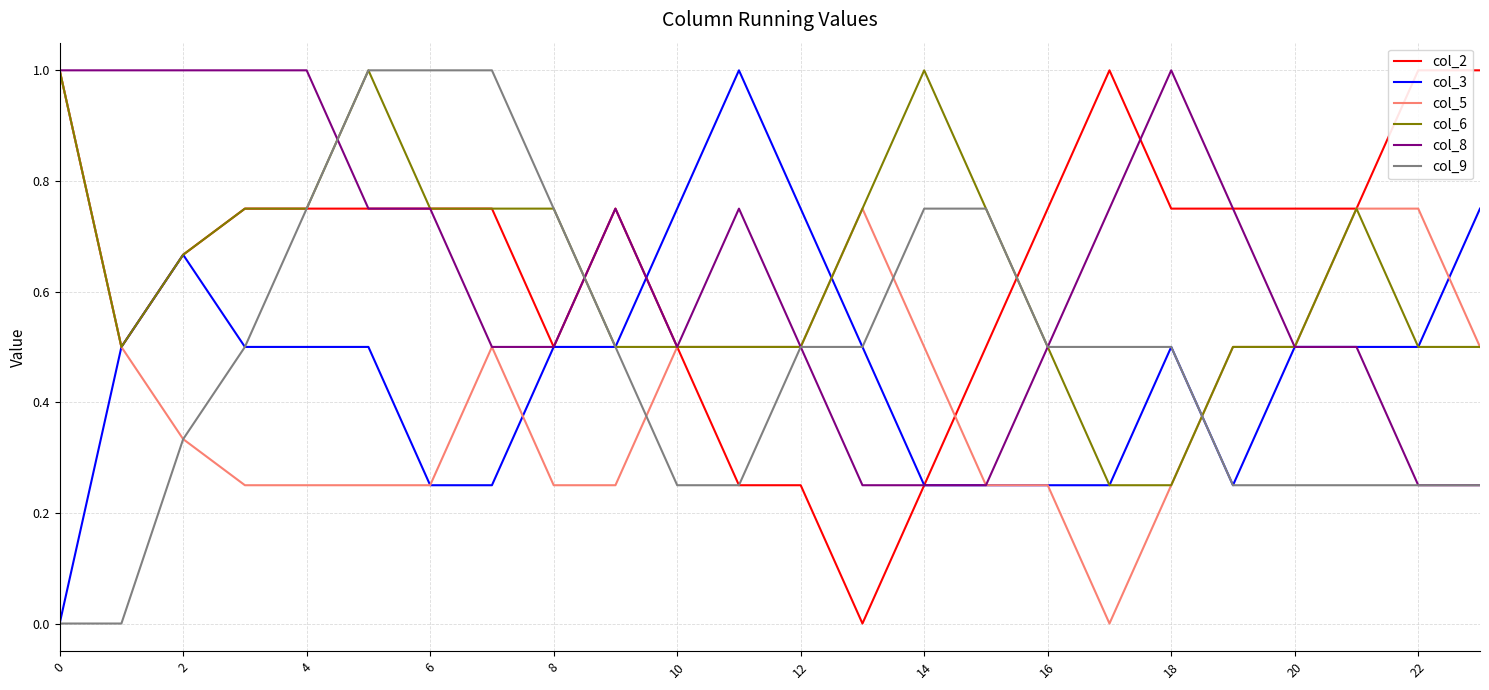

What is the maximum value for col_8?

1.0